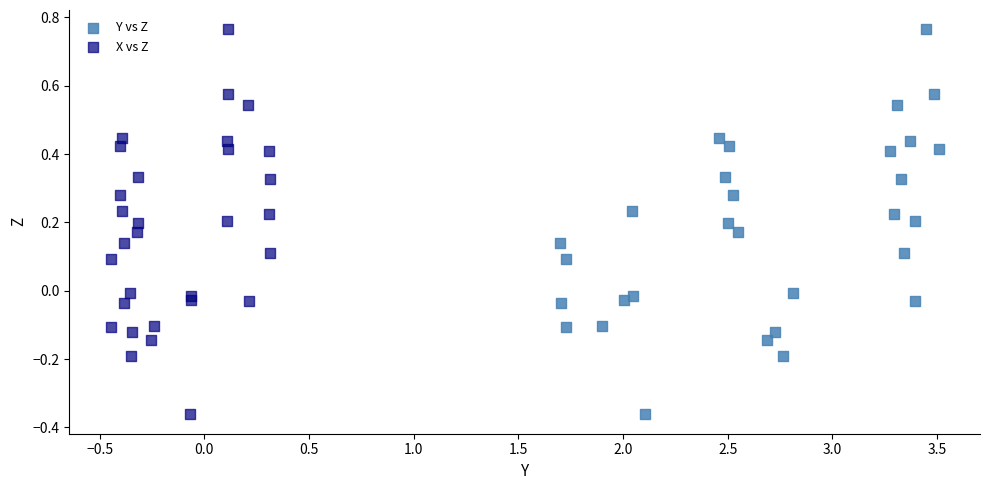

What are all the series names shown in the legend?

Y vs Z, X vs Z